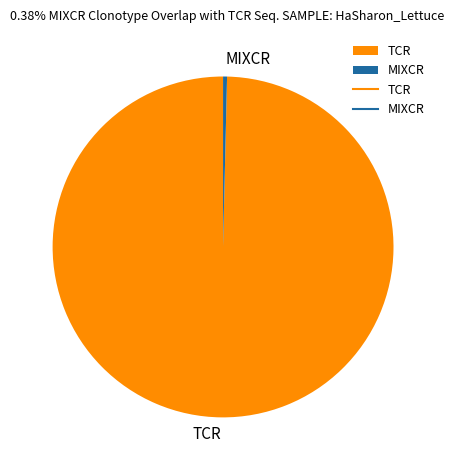

The MIXCR slice represents 0% of the pie. True or false?

True